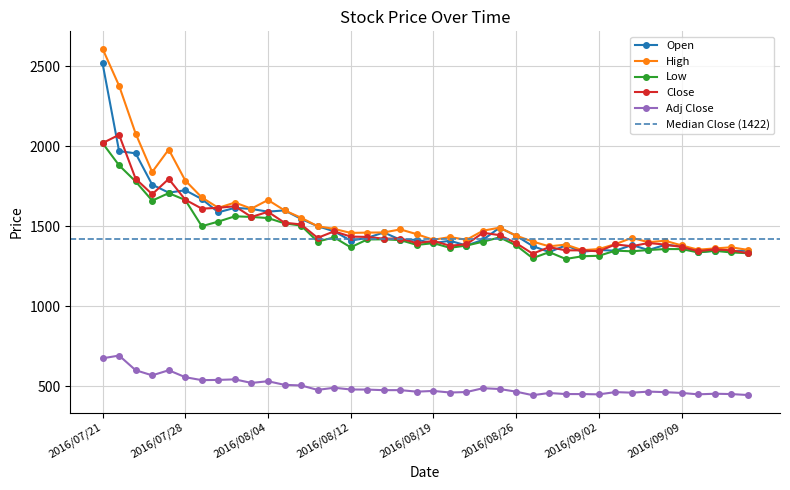

How many lines are shown in the chart?

5